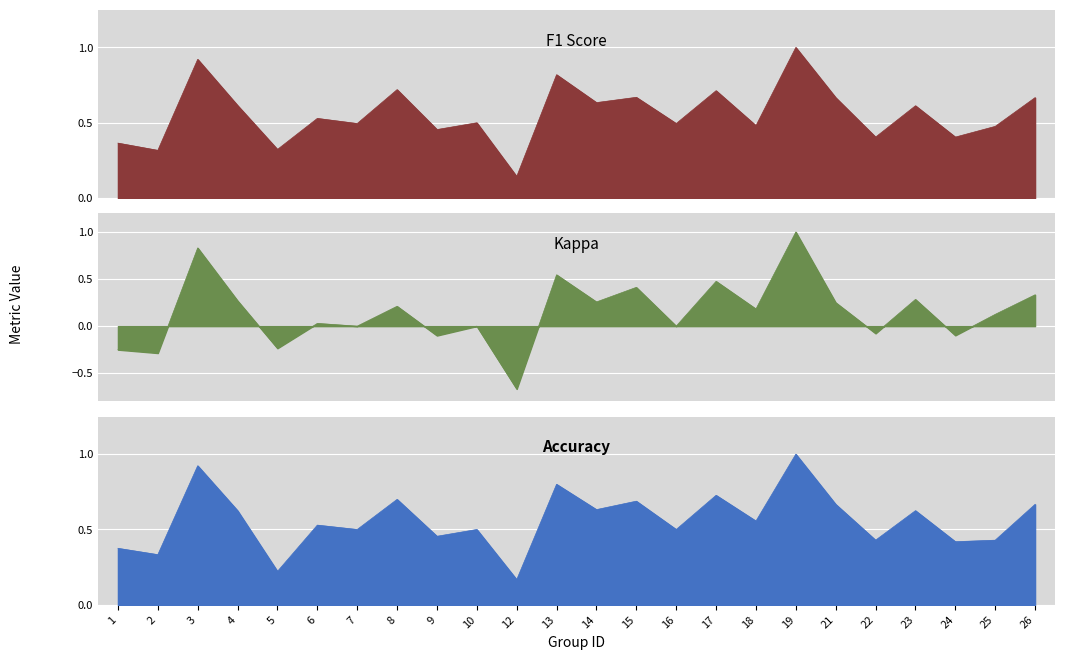

What is the average value of the accuracy series?

0.6